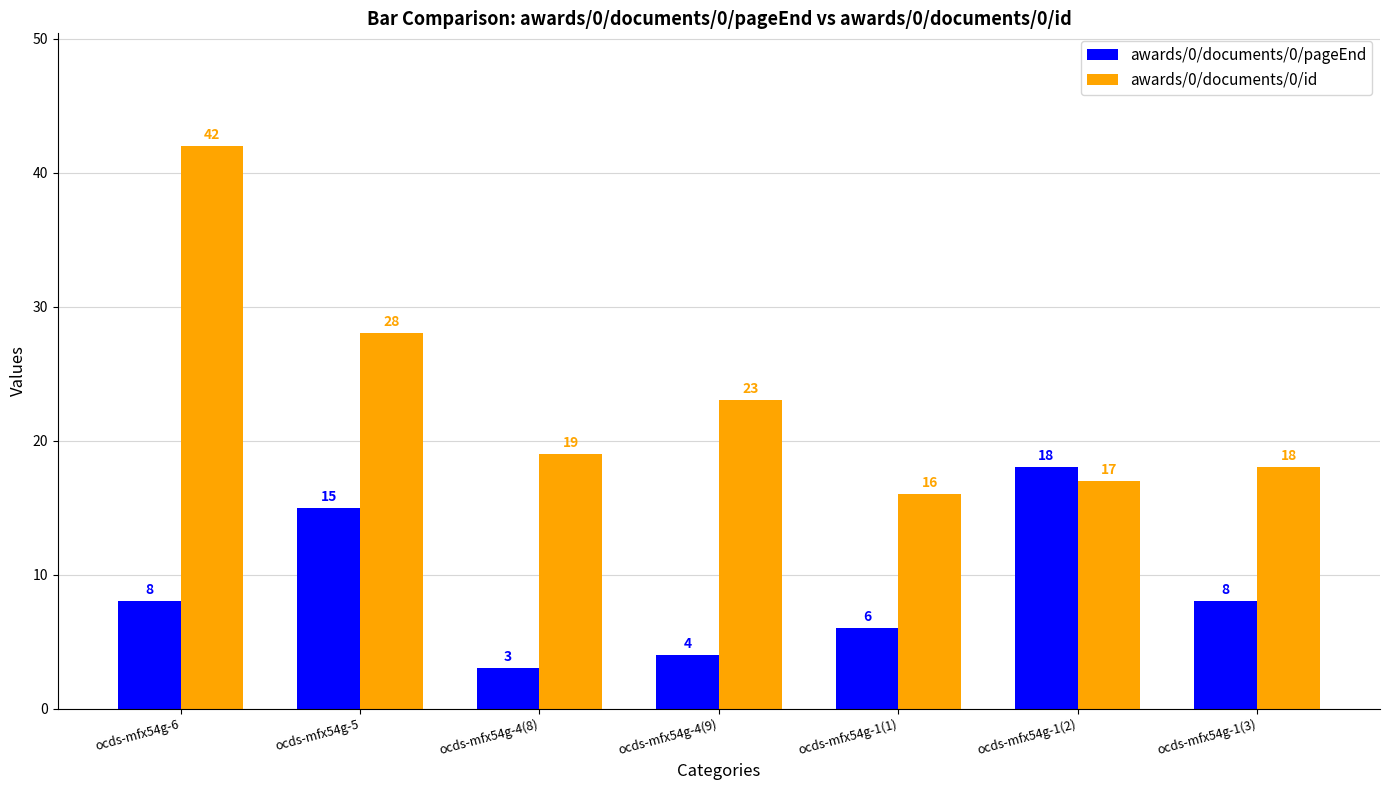

The value of awards/0/documents/0/id at ocds-mfx54g-6 is 42. True or false?

True